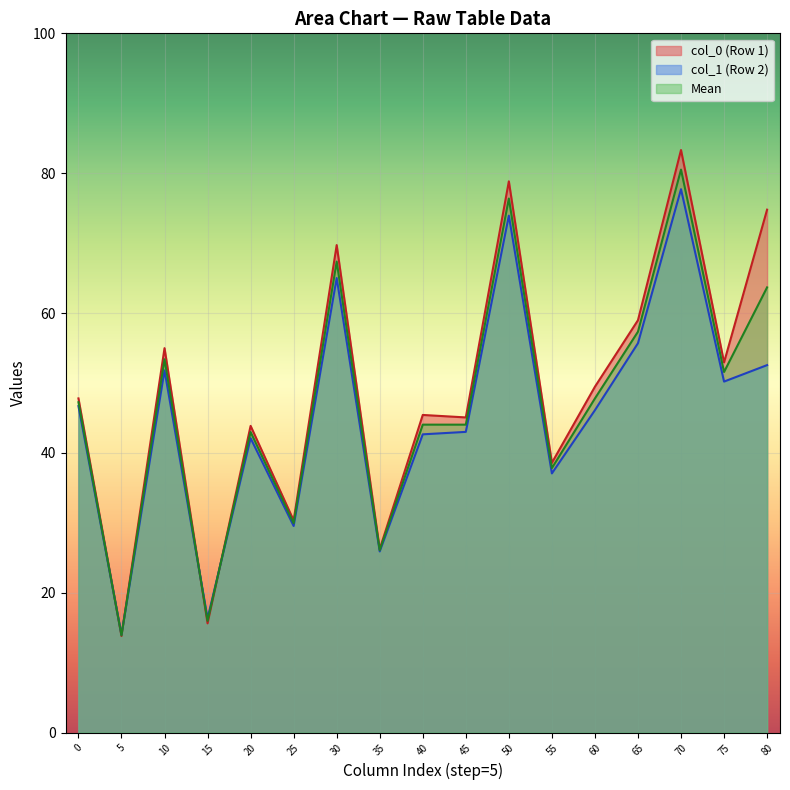

Is the value of Mean at 5 greater than the value of col_1 (Row 2) at 50?

No